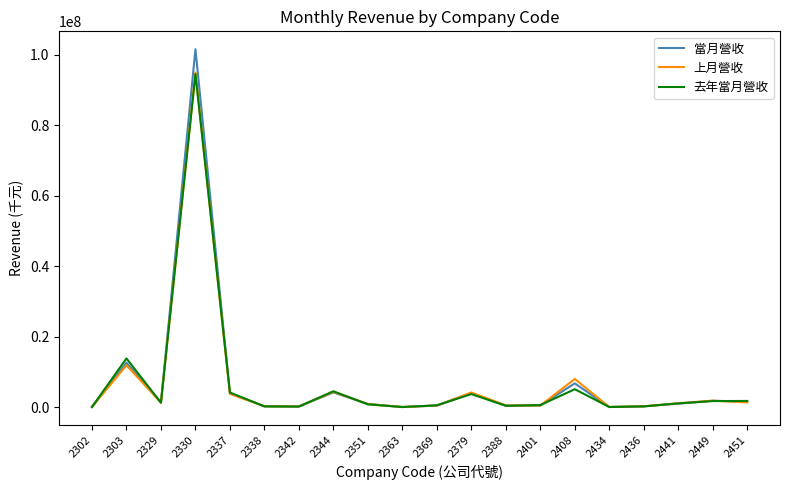

What is the greatest value displayed?

101550181